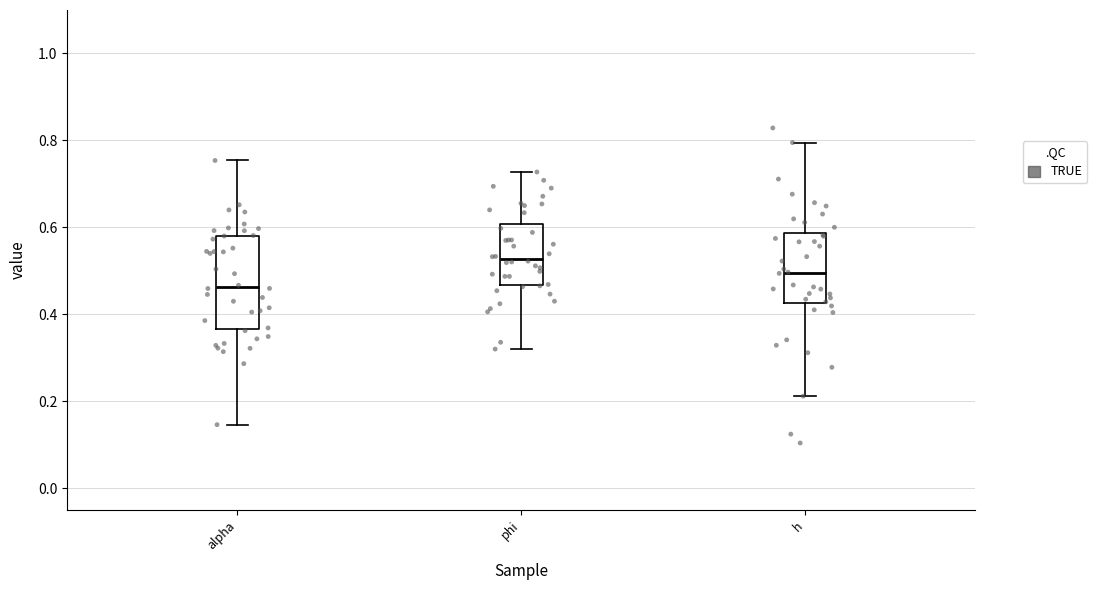

Reading left to right, transcribe this box plot: for each box, give where its median line is, the range the box spans, and where its two whiskers end, as read against the y-axis. The values are not printed on the chart, so give them approximately, as read against the axis.

alpha: median 0.46, box 0.36 to 0.58, whiskers 0.14 to 0.76
phi: median 0.52, box 0.46 to 0.60, whiskers 0.32 to 0.72
h: median 0.50, box 0.42 to 0.58, whiskers 0.22 to 0.80